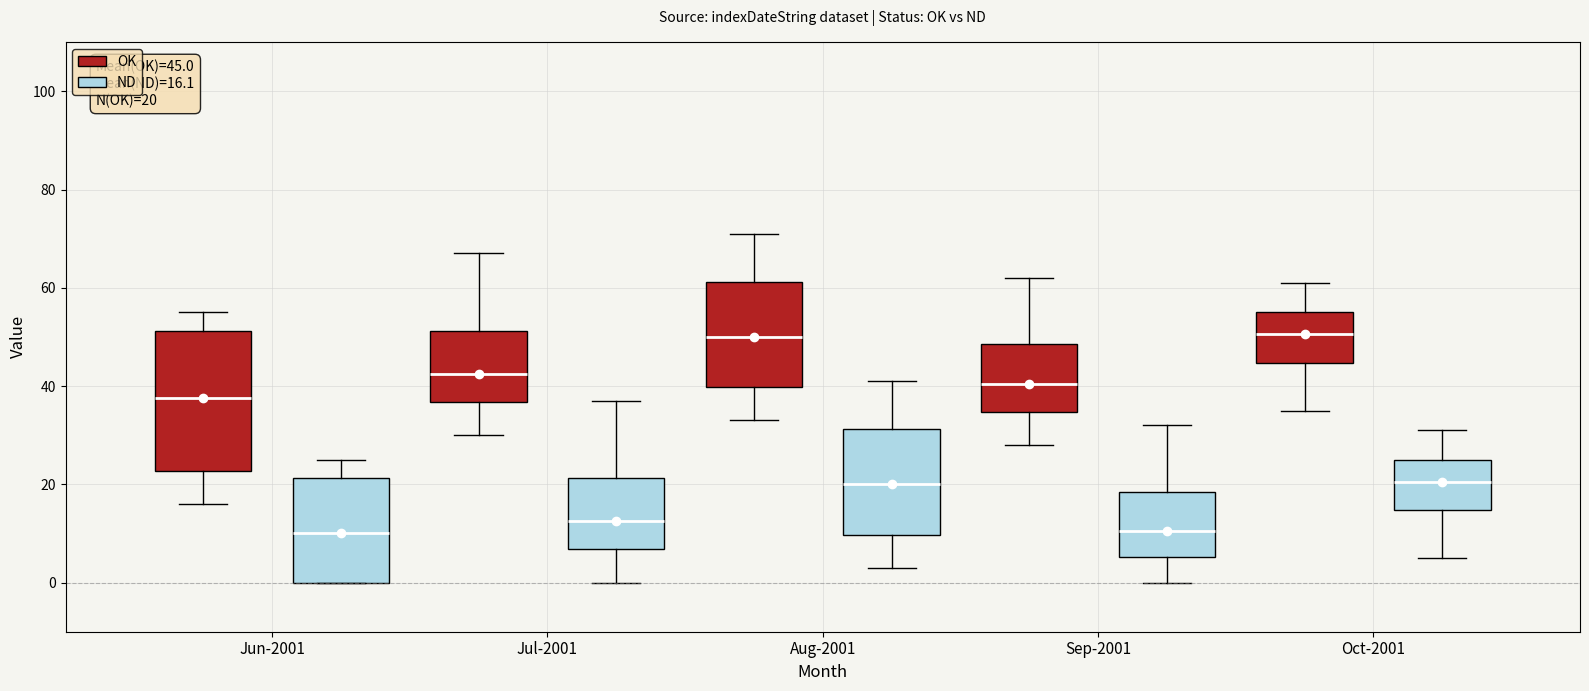

Comparing the boxes themselves (not the whiskers), which one is the tallest?

Jun-2001 (OK)